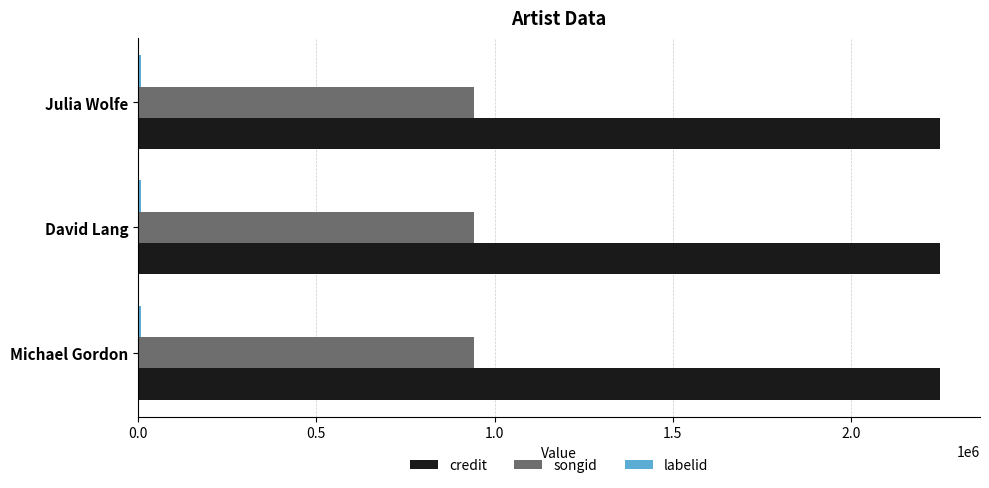

How many data points does each series have?

3